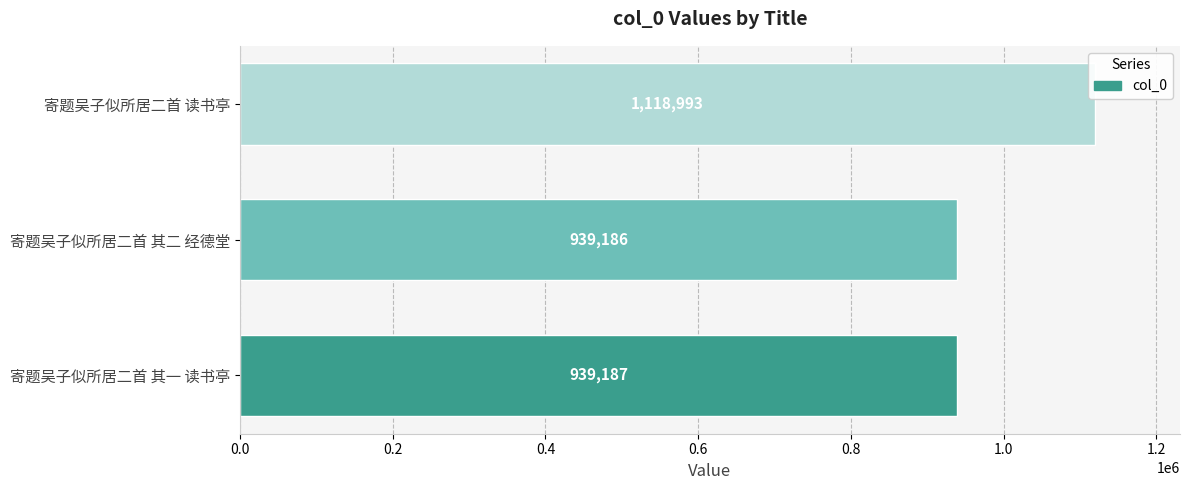

Does the chart contain stacked bars?

No